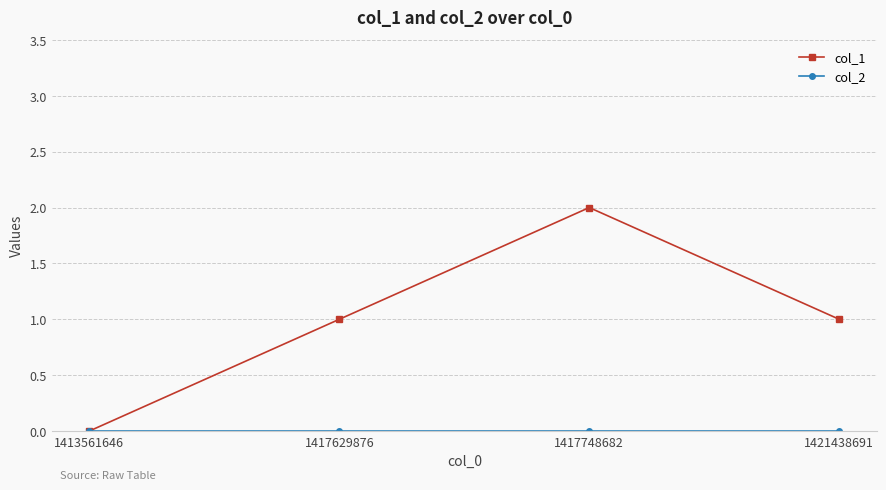

Which series has the widest spread of values?

col_1